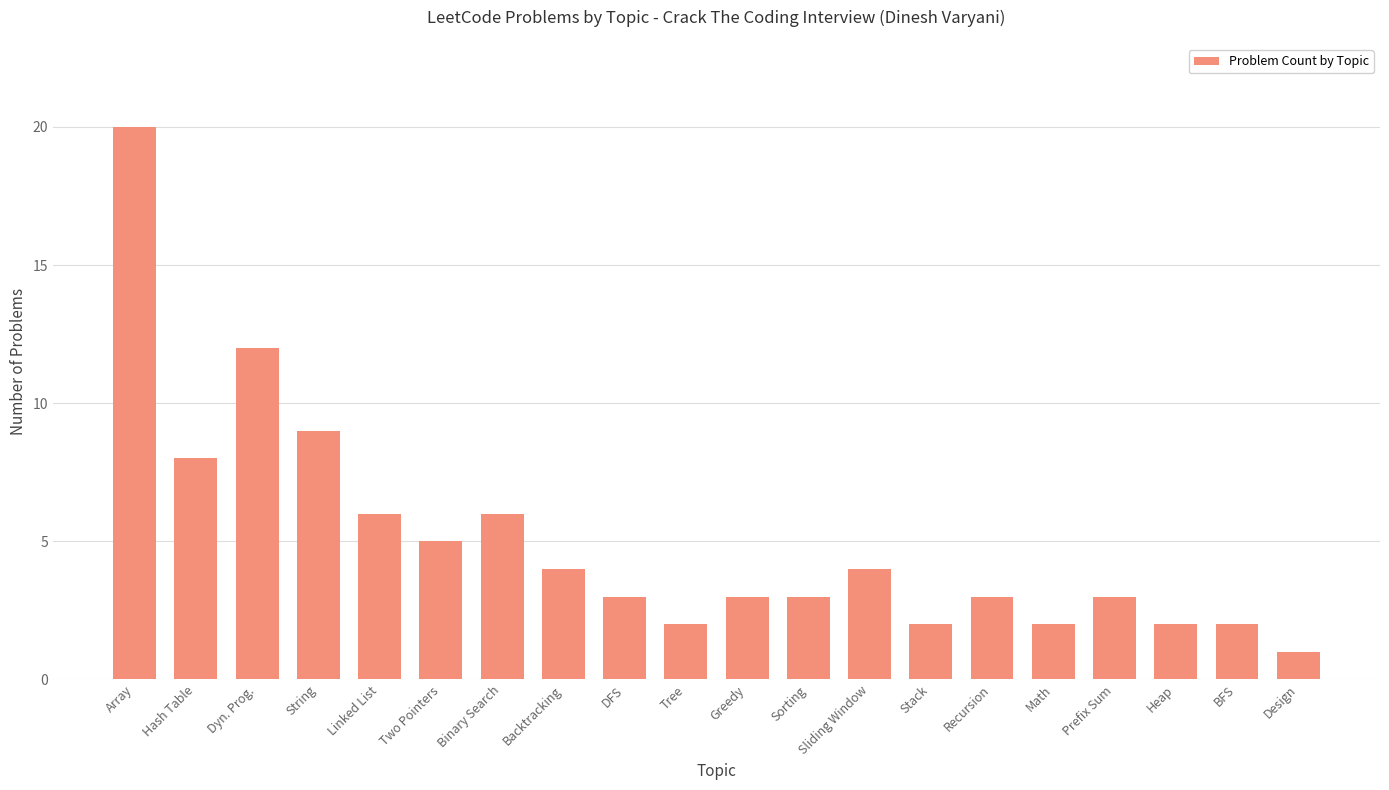

What is the average value?

5